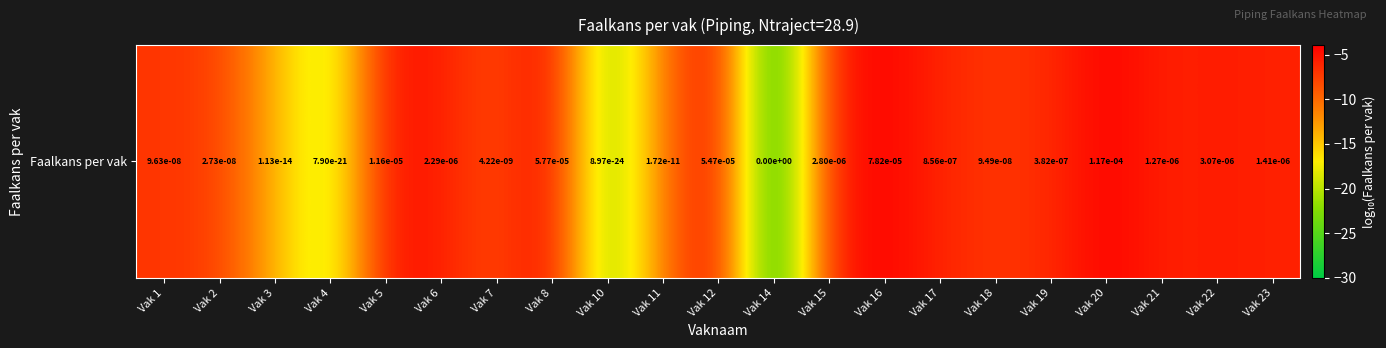

List the labels in order of value, largest first.

Vak 20, Vak 16, Vak 8, Vak 12, Vak 5, Vak 22, Vak 15, Vak 6, Vak 23, Vak 21, Vak 17, Vak 19, Vak 1, Vak 18, Vak 2, Vak 7, Vak 11, Vak 3, Vak 4, Vak 10, Vak 14